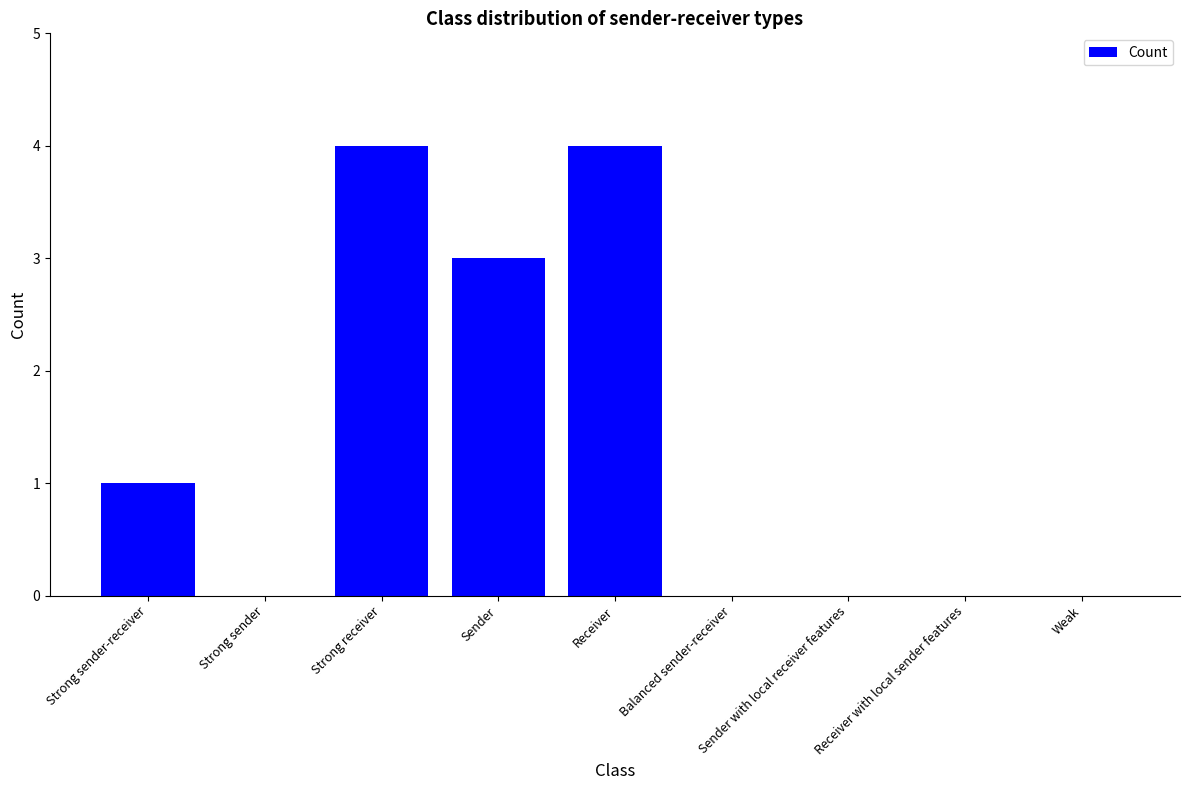

What is the change in value from Strong receiver to Sender with local receiver features?

-4